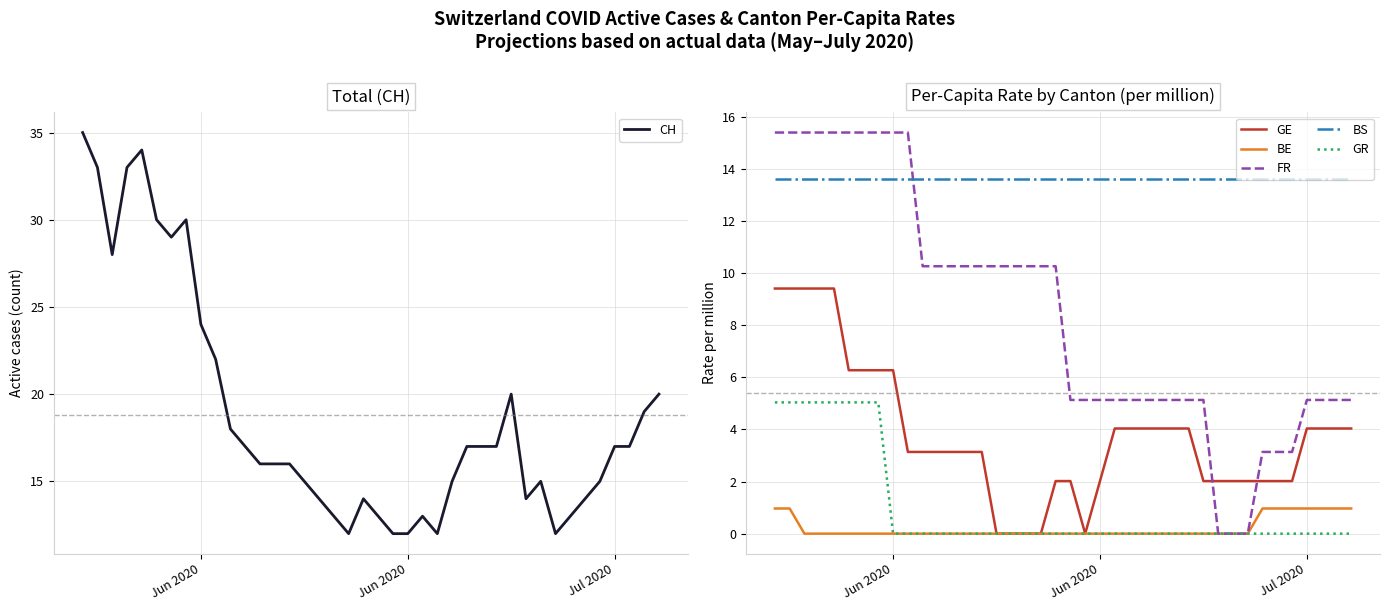

What is the value of the BS point at the 23rd from the left?

13.6